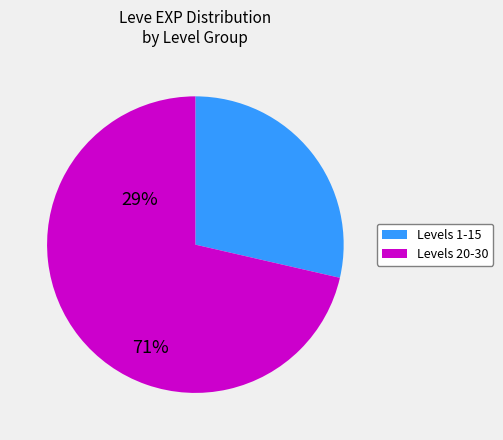

Is there a majority slice in this chart?

Yes